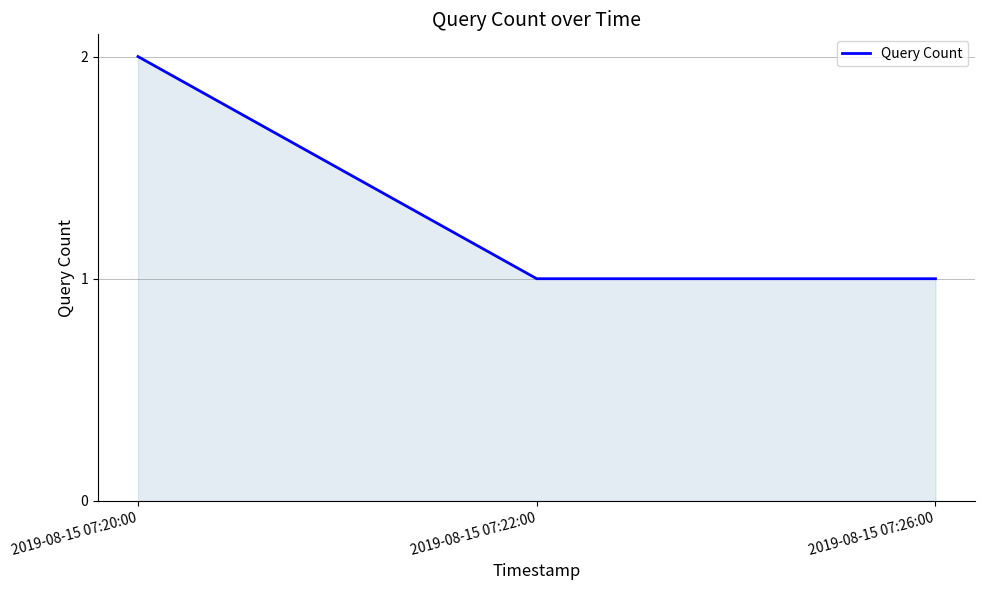

How many categories are shown in the chart?

3